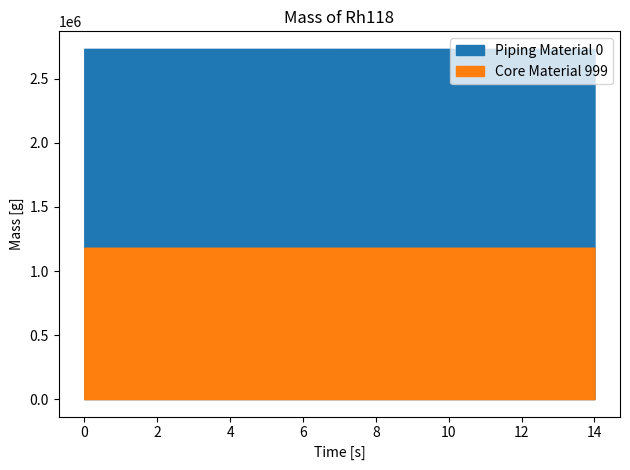

At which category is the sum across all series the highest?

13